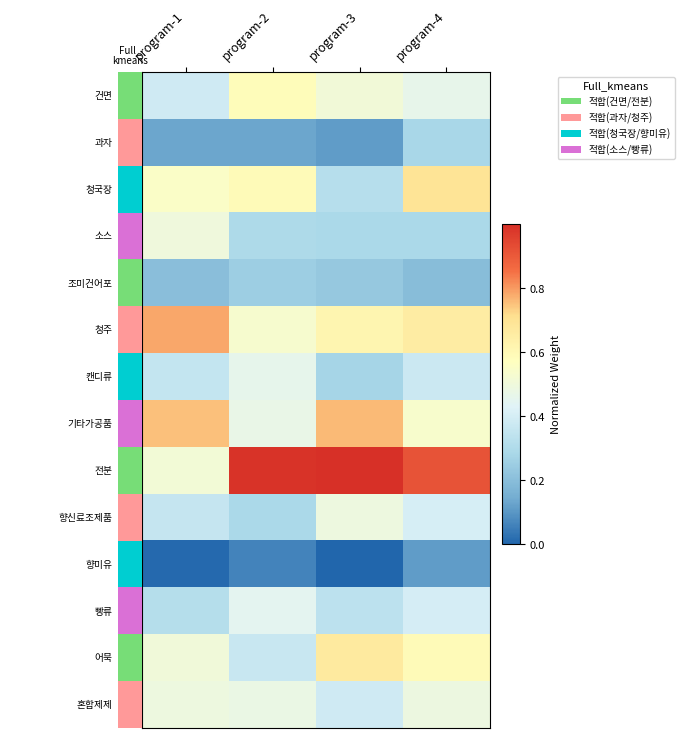

At which category is the sum across all series the highest?

program-4